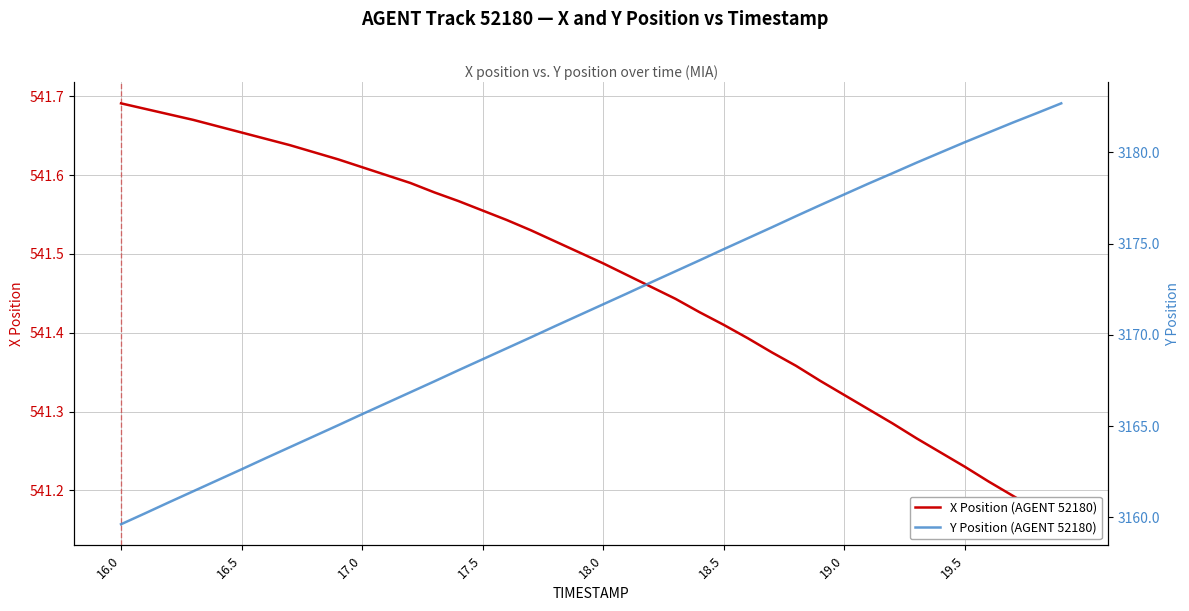

How many X values are between 541 and 542?

40